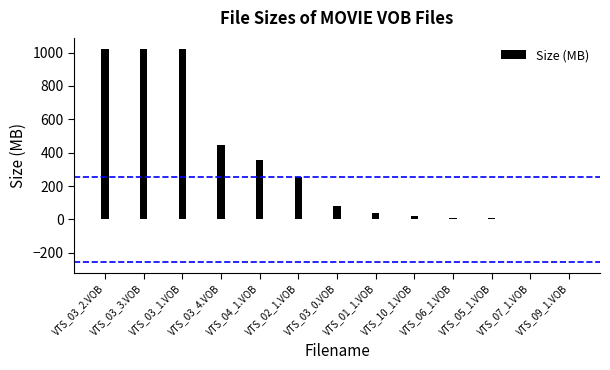

Count the number of values greater than 81.

7